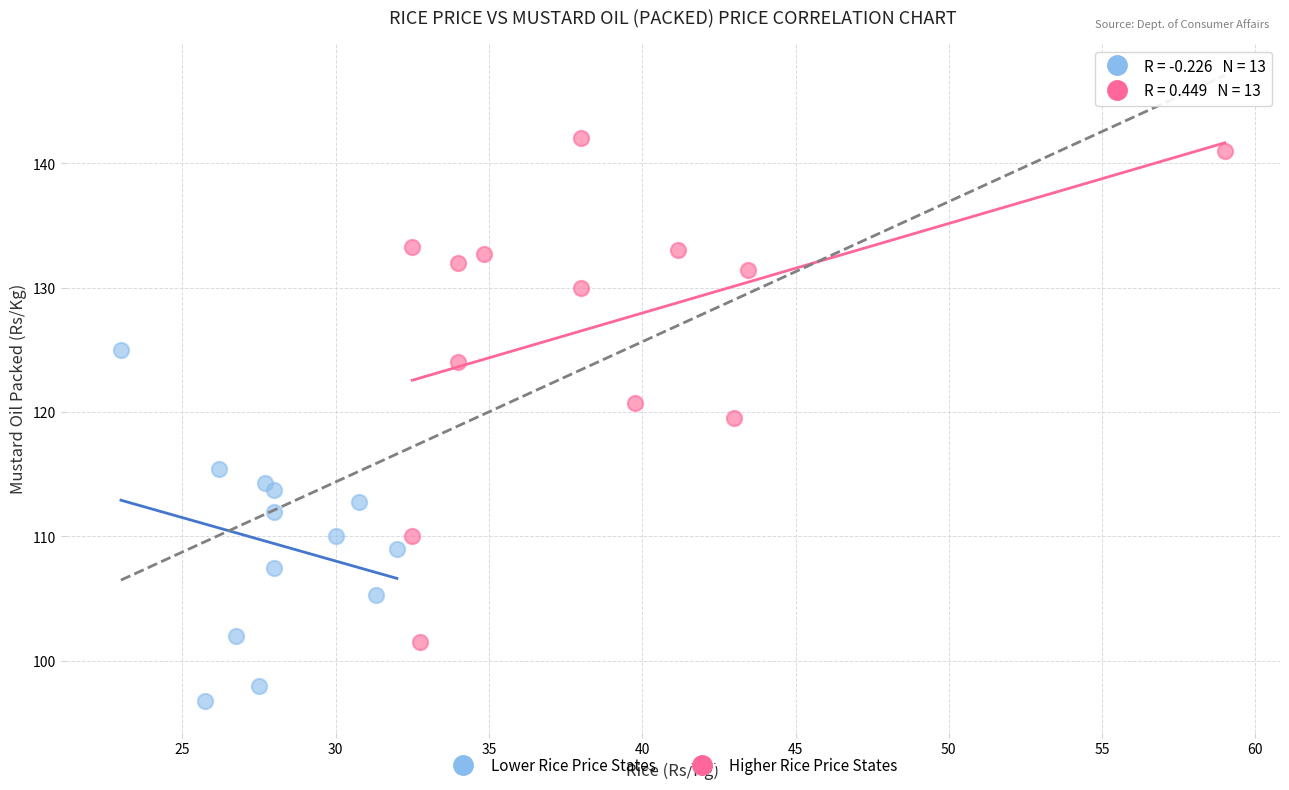

Which series has the largest Y range (max minus min)?

Higher Rice Price States